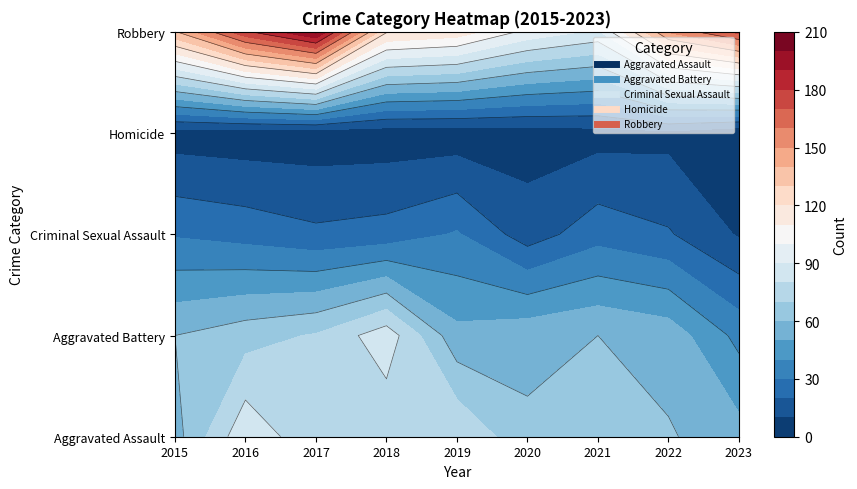

Between 2017 and 2018, which is larger?

2017